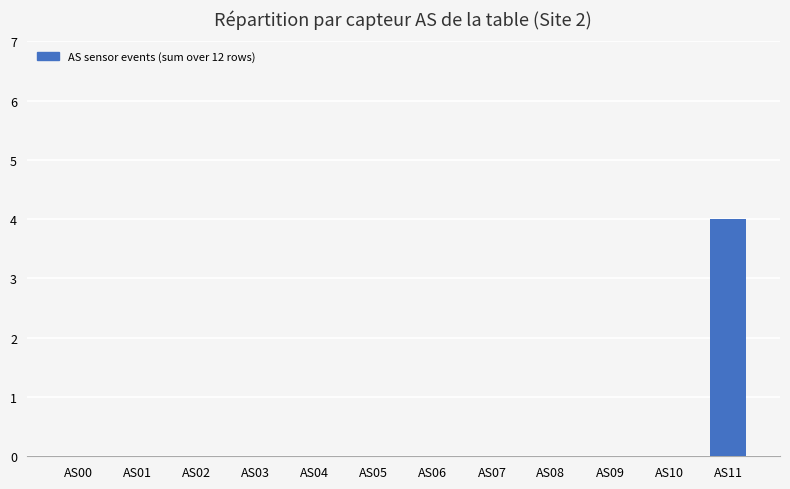

What is the sum of all values?

4